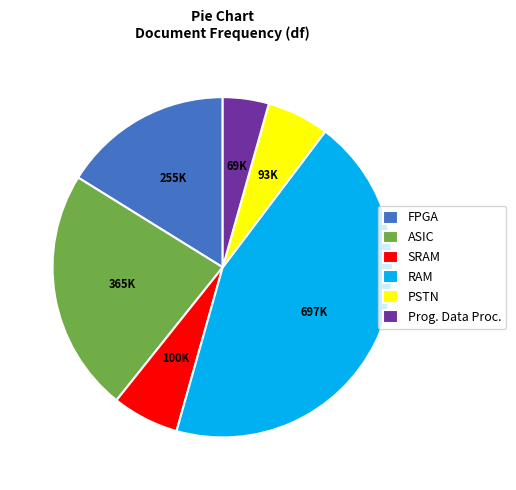

Which slice is the smallest?

Prog. Data Proc.